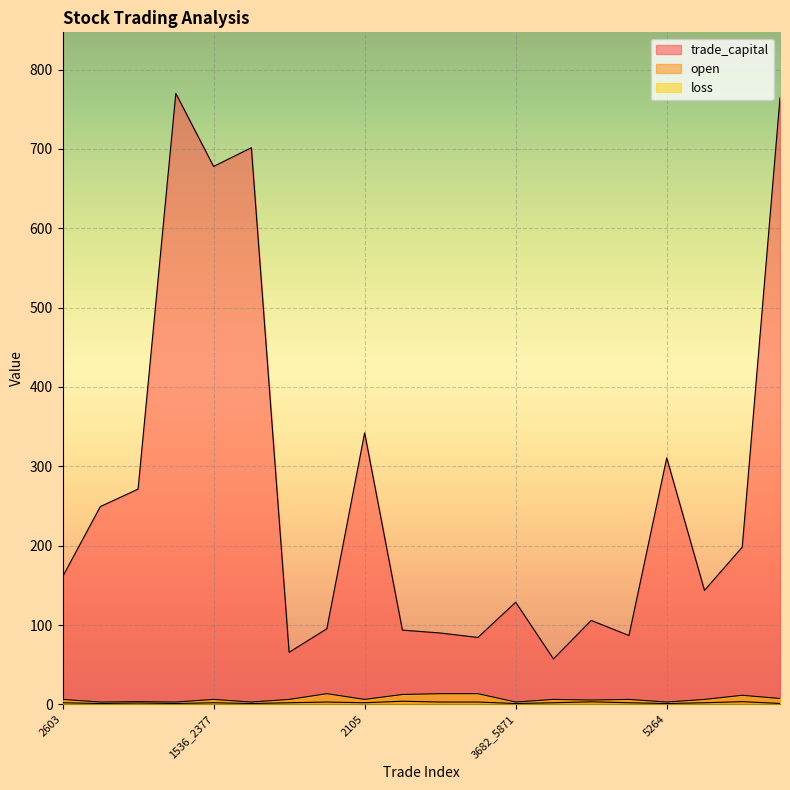

True or false: open and loss cross at least once.

False